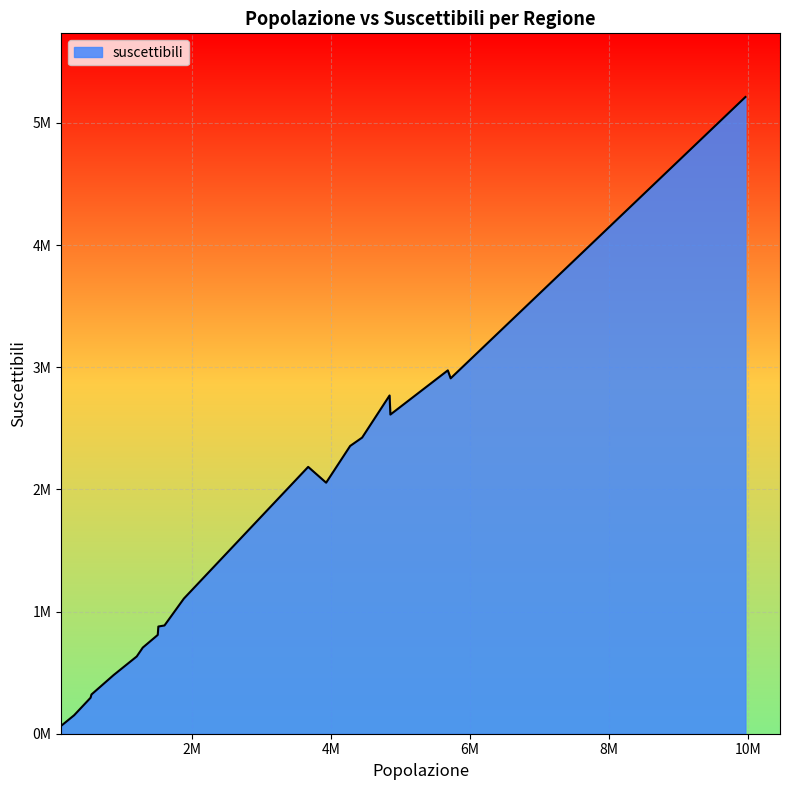

Does the chart display data point markers on the line(s)?

No